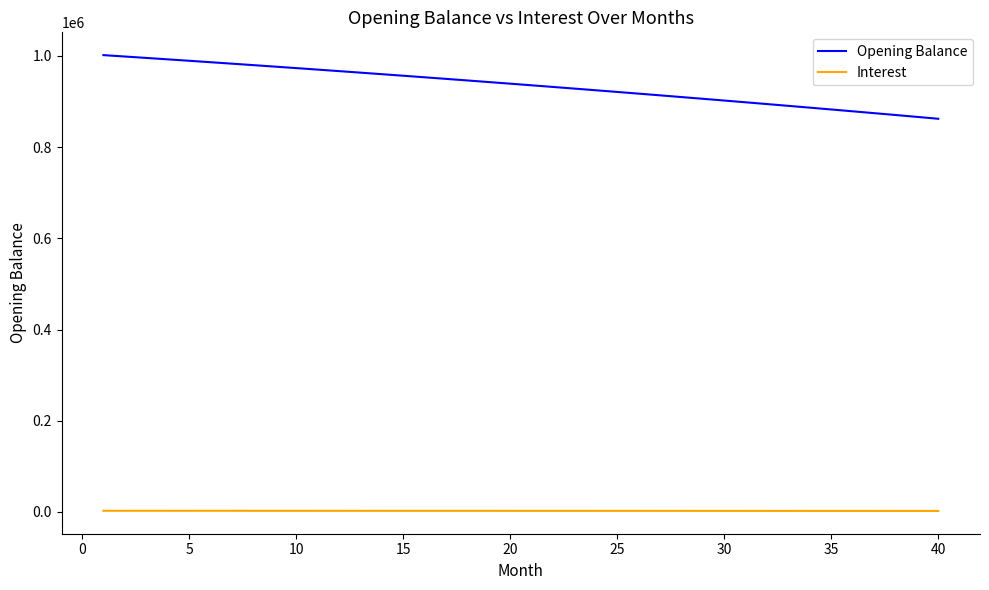

What is the difference between the maximum and minimum values in the Opening Balance series?

139511.7